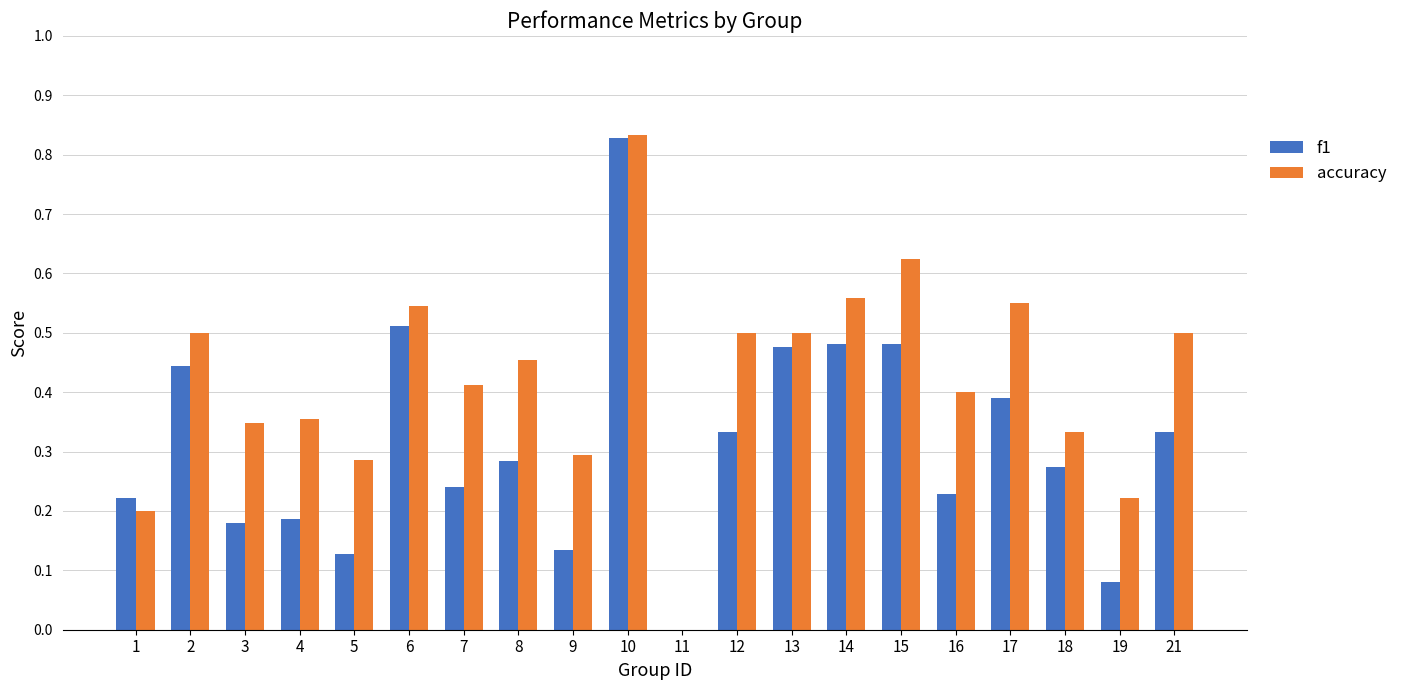

How many accuracy values are between 0 and 1?

20